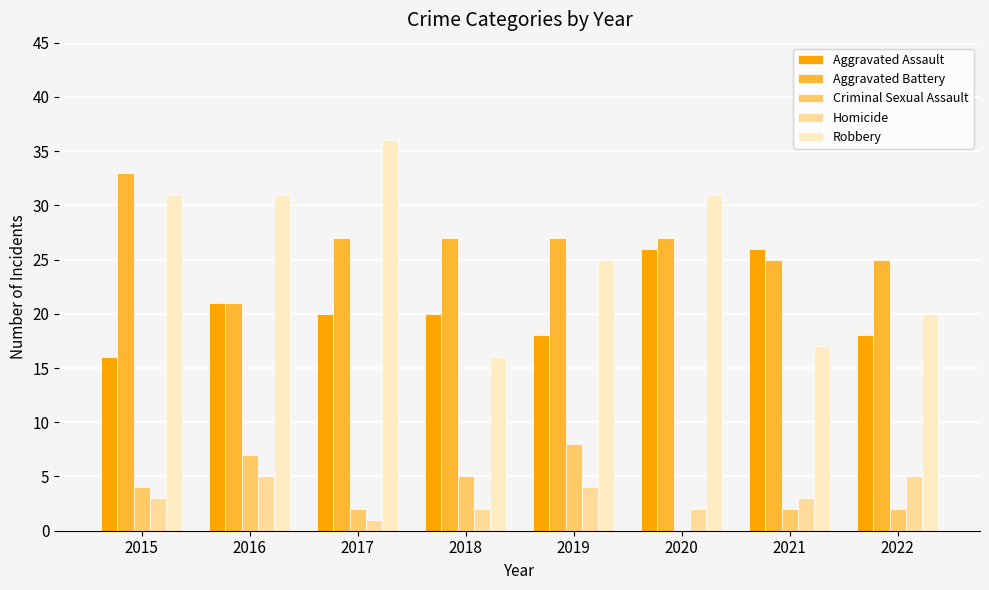

How many Robbery values are between 20 and 31?

5